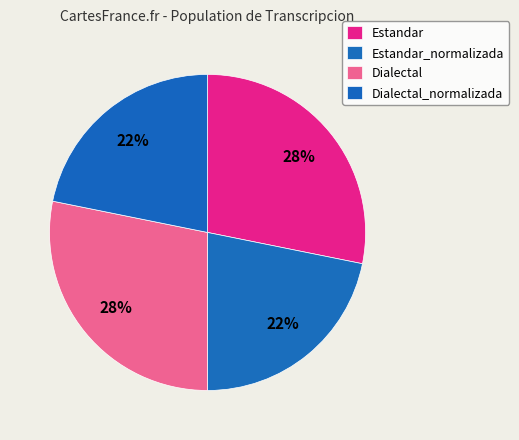

The Estandar_normalizada slice represents 15% of the pie. True or false?

False